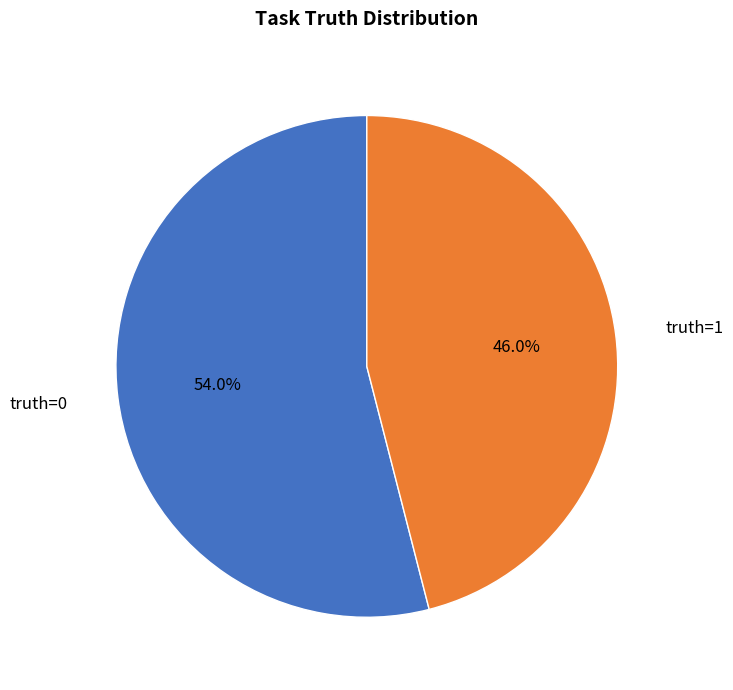

Does any single category account for the majority?

Yes